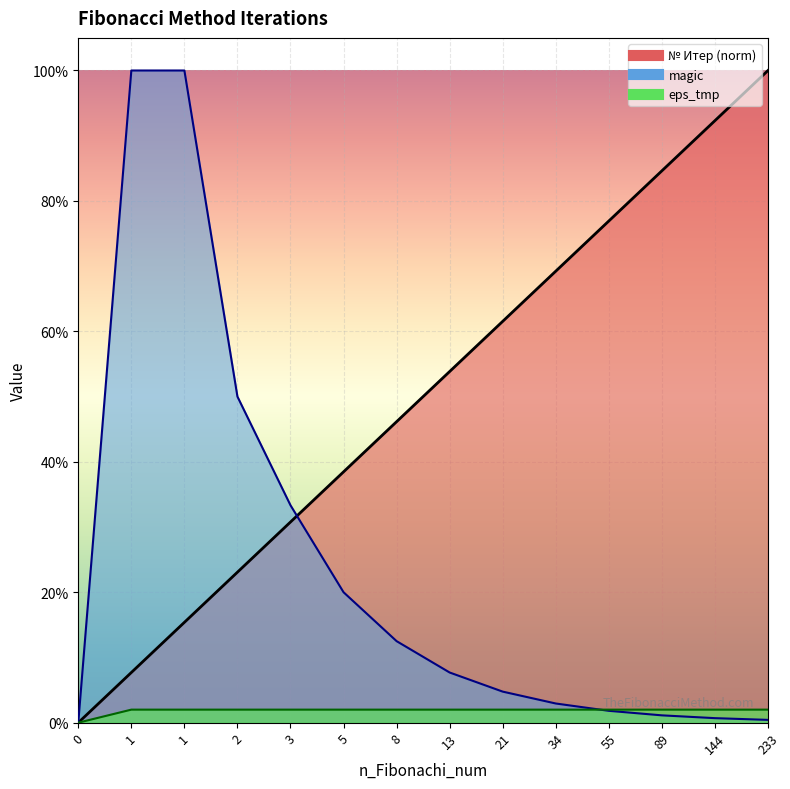

True or false: magic has a value of 0.1 at 8.

True